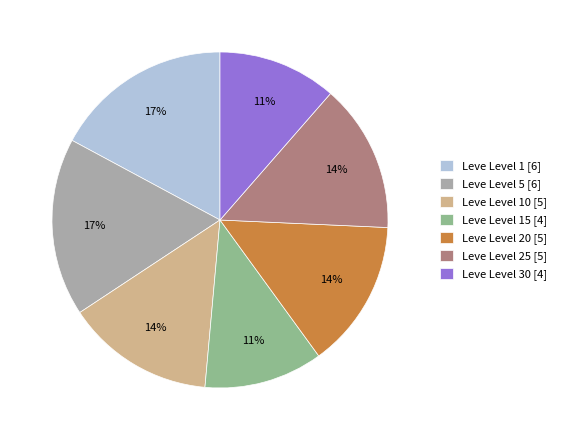

What percentage is the Leve Level 15 [4] slice, to the nearest percent?

11%